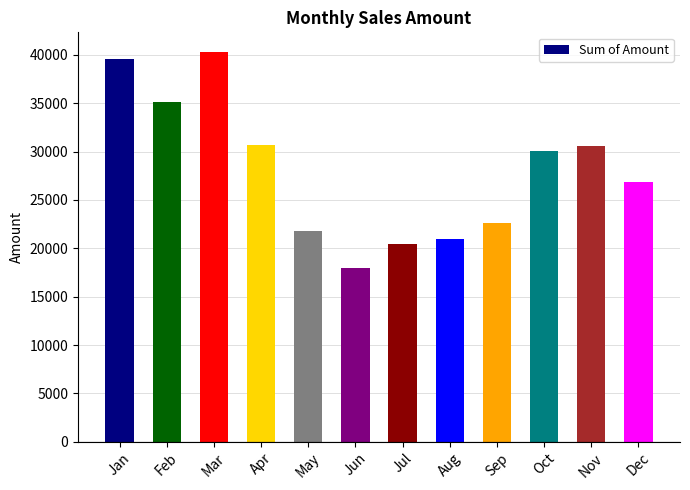

Which category has the lowest value across all series?

Jun